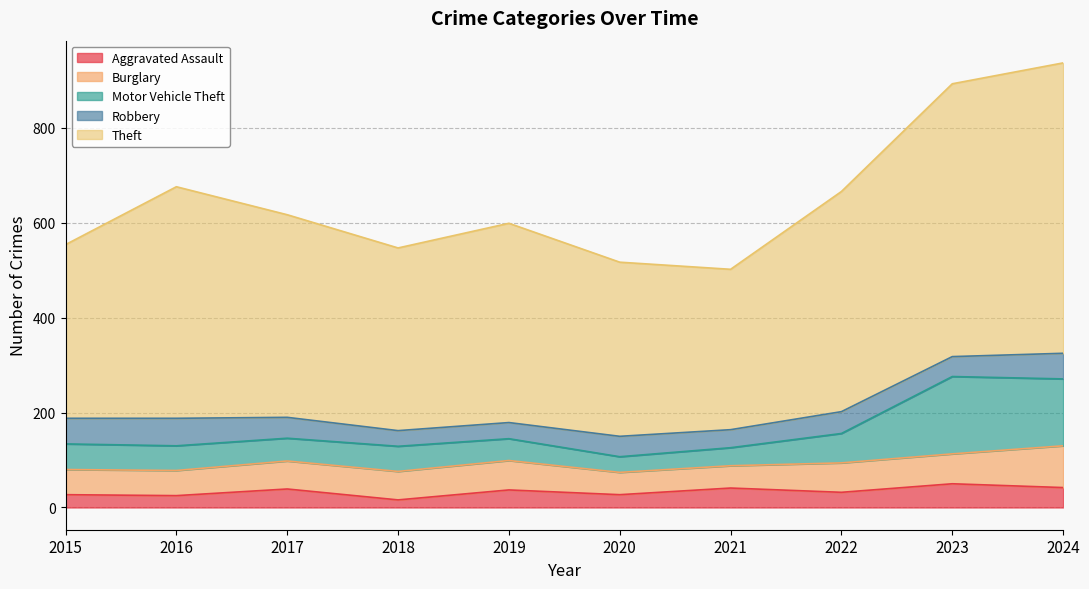

Is the value of Theft at 2024 greater than the value of Aggravated Assault at 2021?

Yes